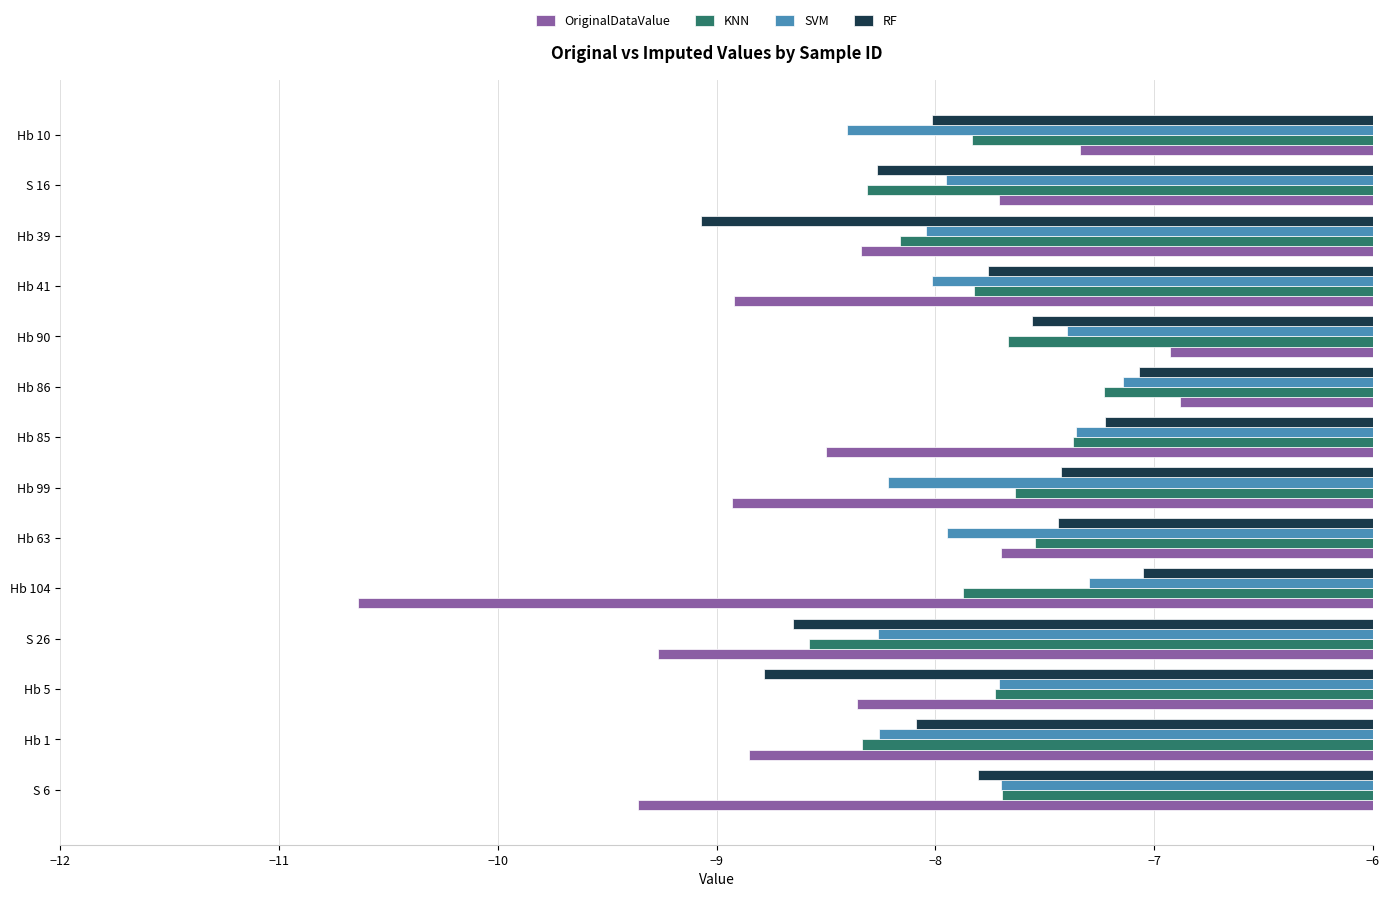

What is the sum of the KNN values at Hb 41 and S 26?

-16.4